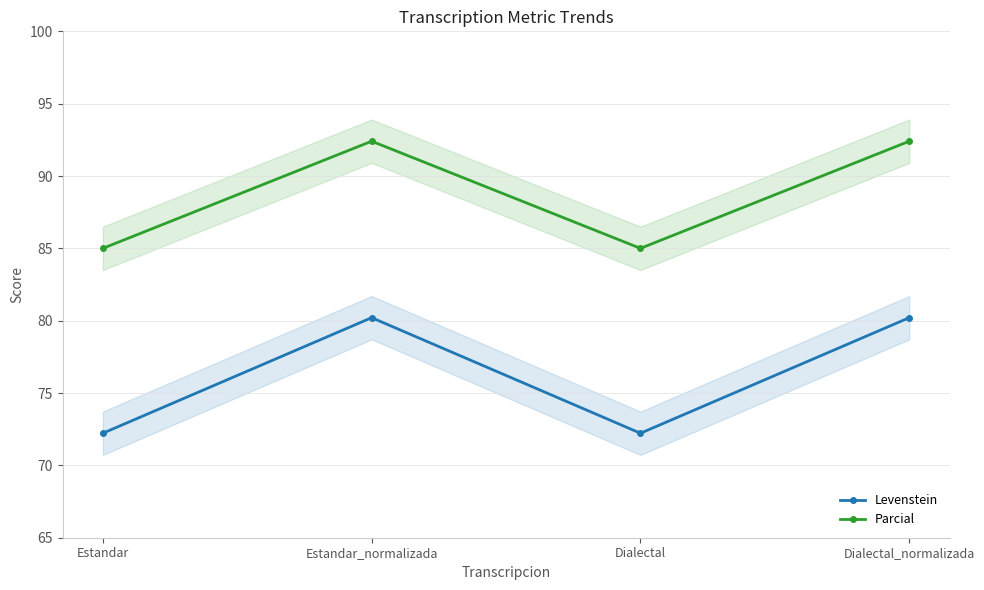

Reading right to left, what are all the values shown in this chart?

Levenstein: 80.2	72.2	80.2	72.2
Parcial: 92.4	85.0	92.4	85.0